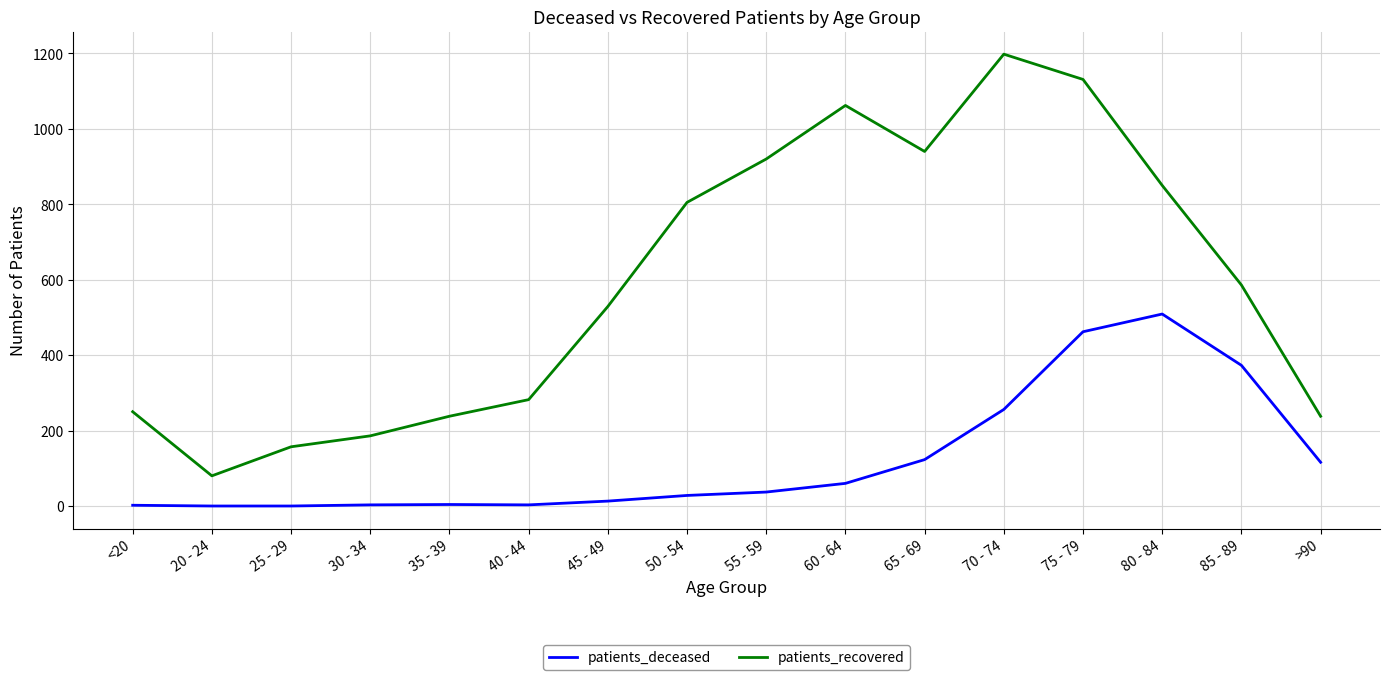

At which label does patients_recovered reach its peak?

70 - 74